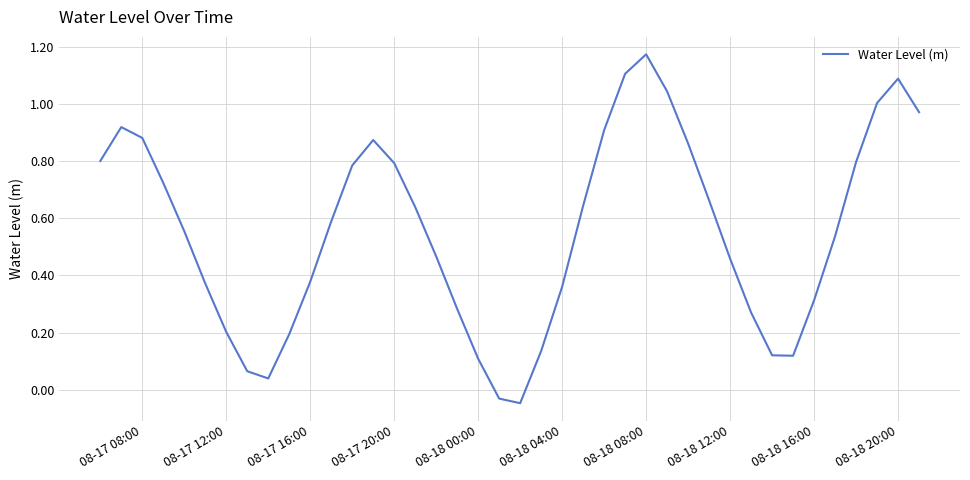

Reading right to left, extract all data points from this chart.

1.0	1.1	1.0	0.8	0.5	0.3	0.1	0.1	0.3	0.5	0.7	0.9	1.0	1.2	1.1	0.9	0.6	0.4	0.1	-0.0	-0.0	0.1	0.3	0.5	0.6	0.8	0.9	0.8	0.6	0.4	0.2	0.0	0.1	0.2	0.4	0.6	0.7	0.9	0.9	0.8